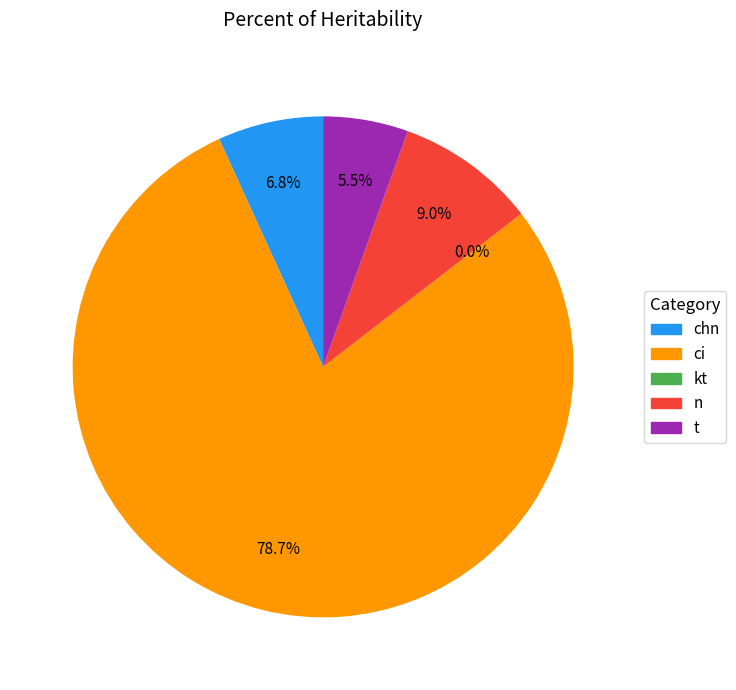

To the nearest percent, what is the average slice percentage?

20%